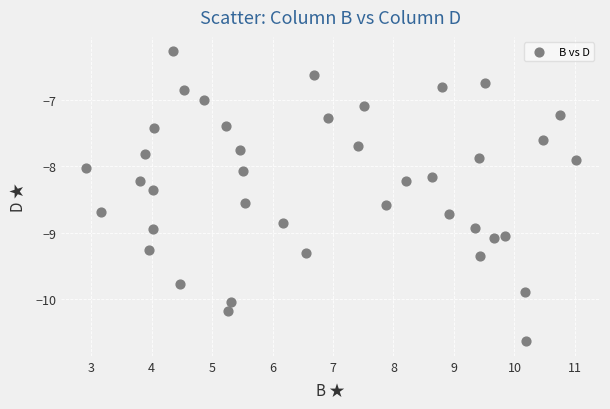

What is the range of X values (max minus min)?

8.1